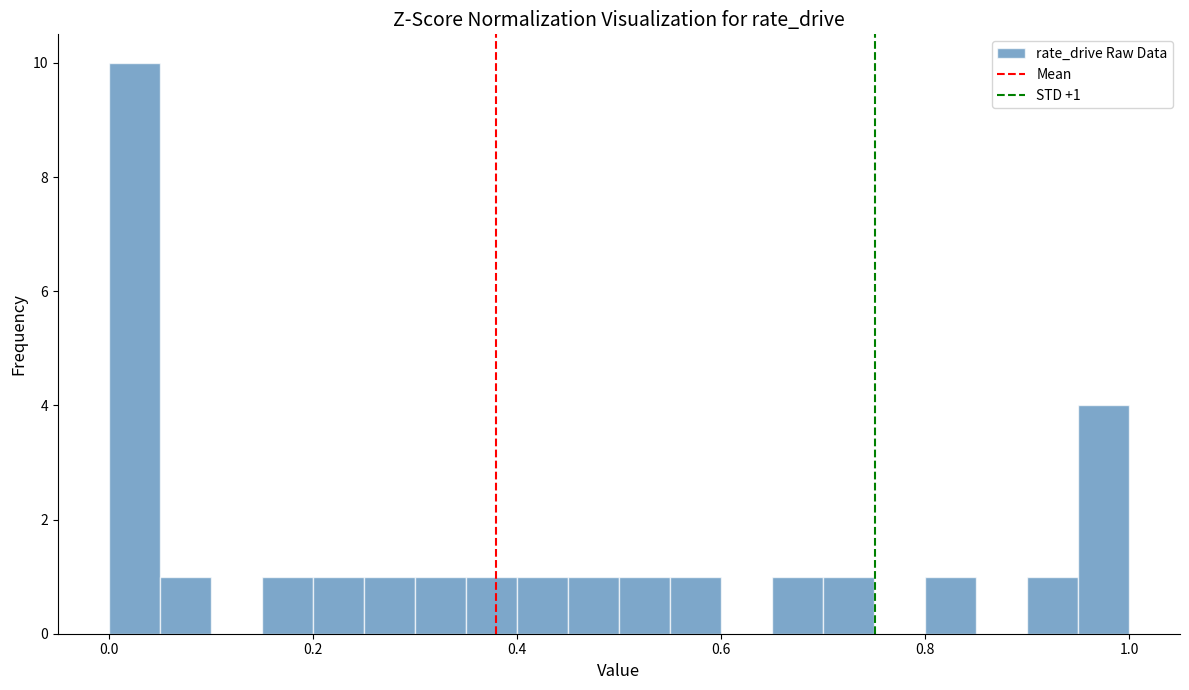

Read against the x-axis, roughly where is the centre of the tallest bar?

0.02